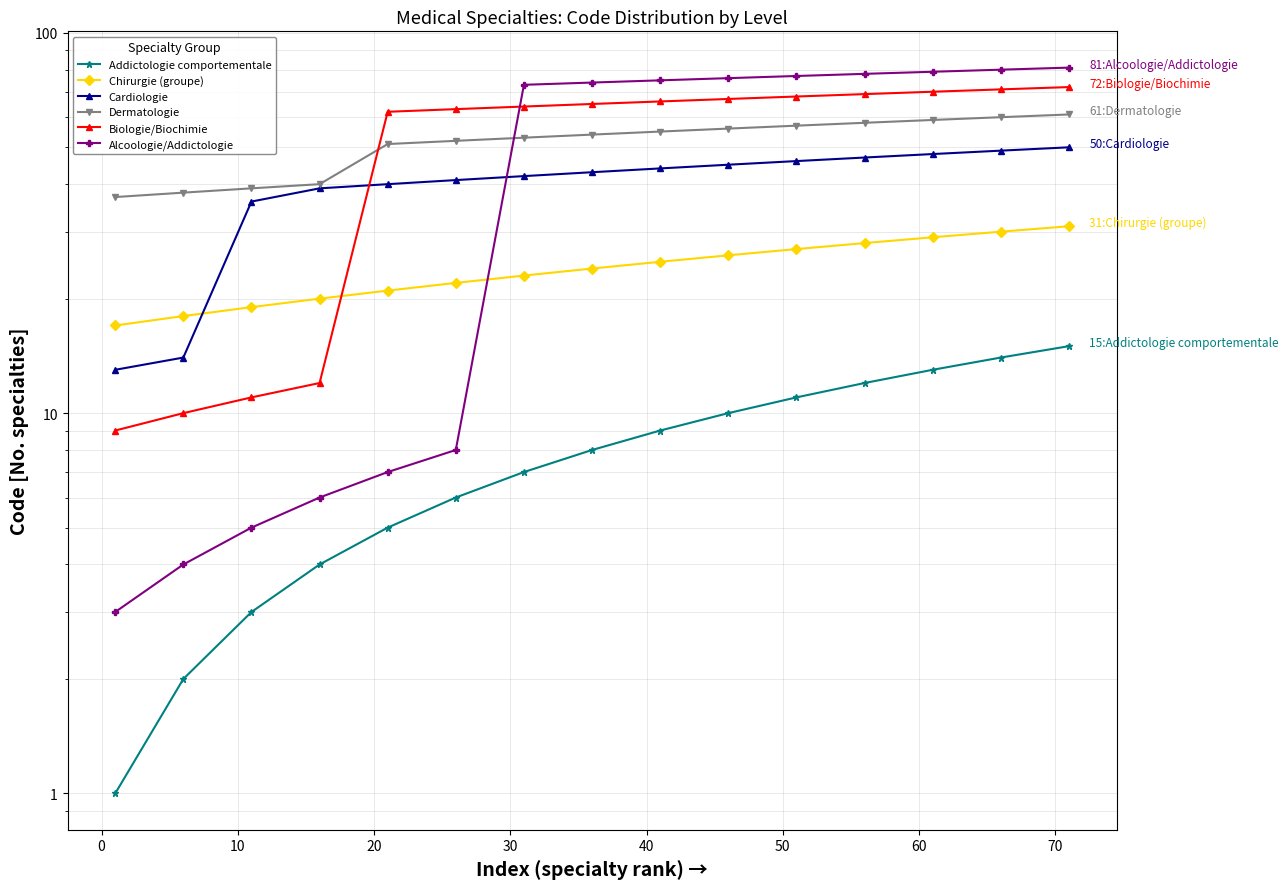

What is the label of the 6th point from the left?

40